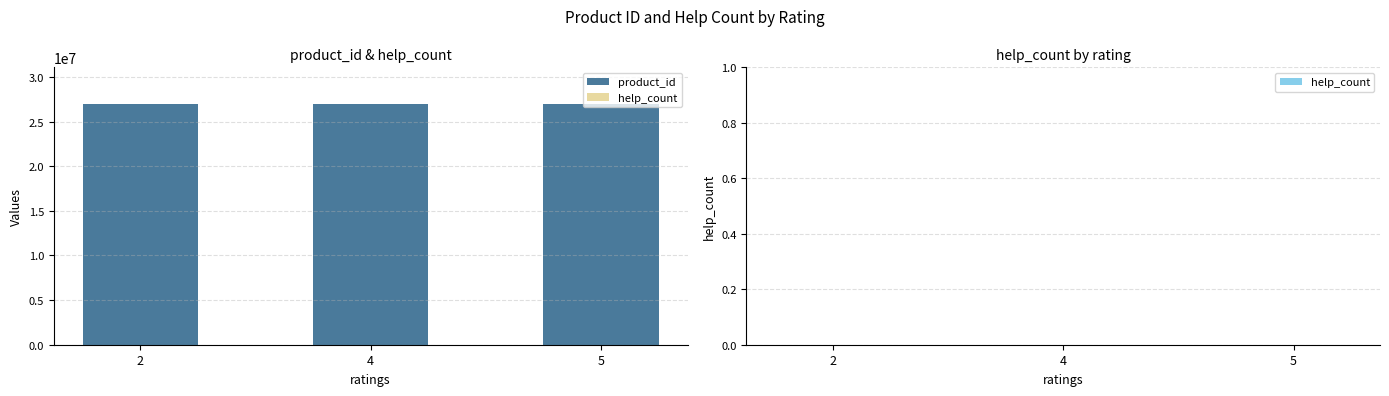

What is the maximum value shown in the chart?

27022358